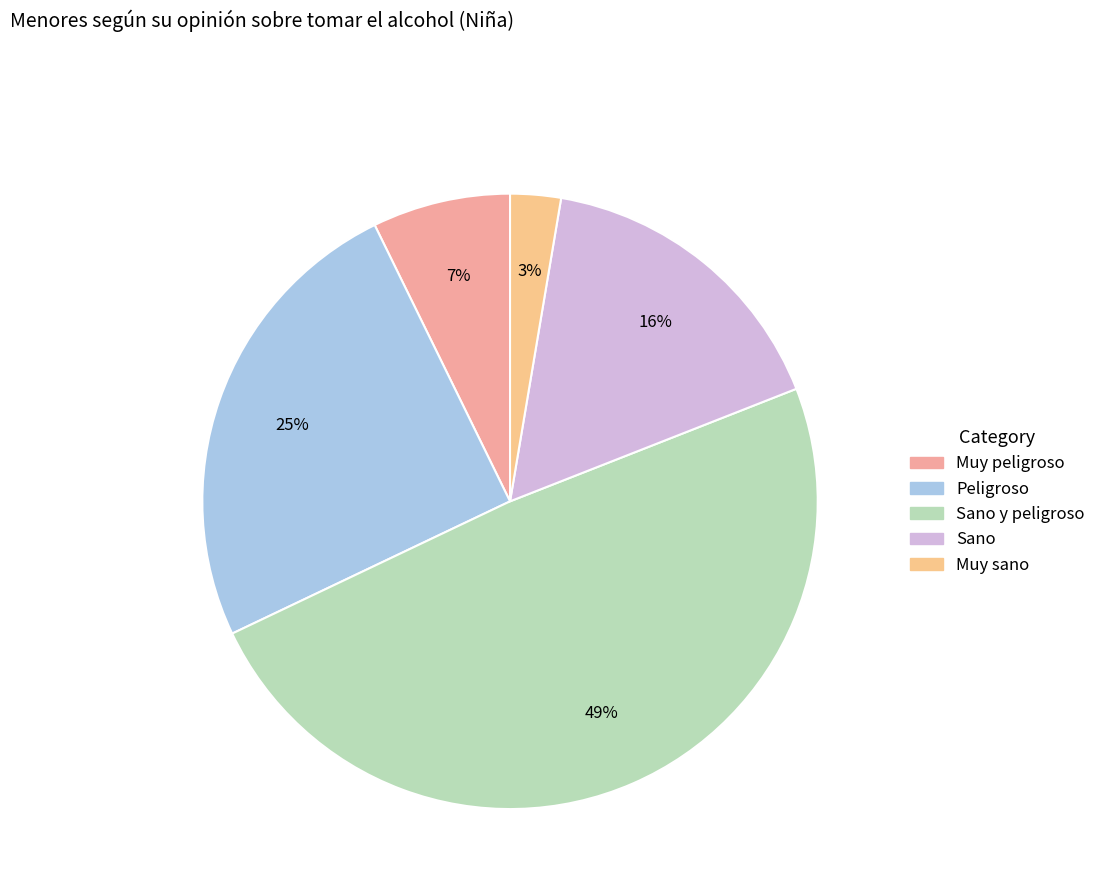

How many segments does this pie chart have?

5